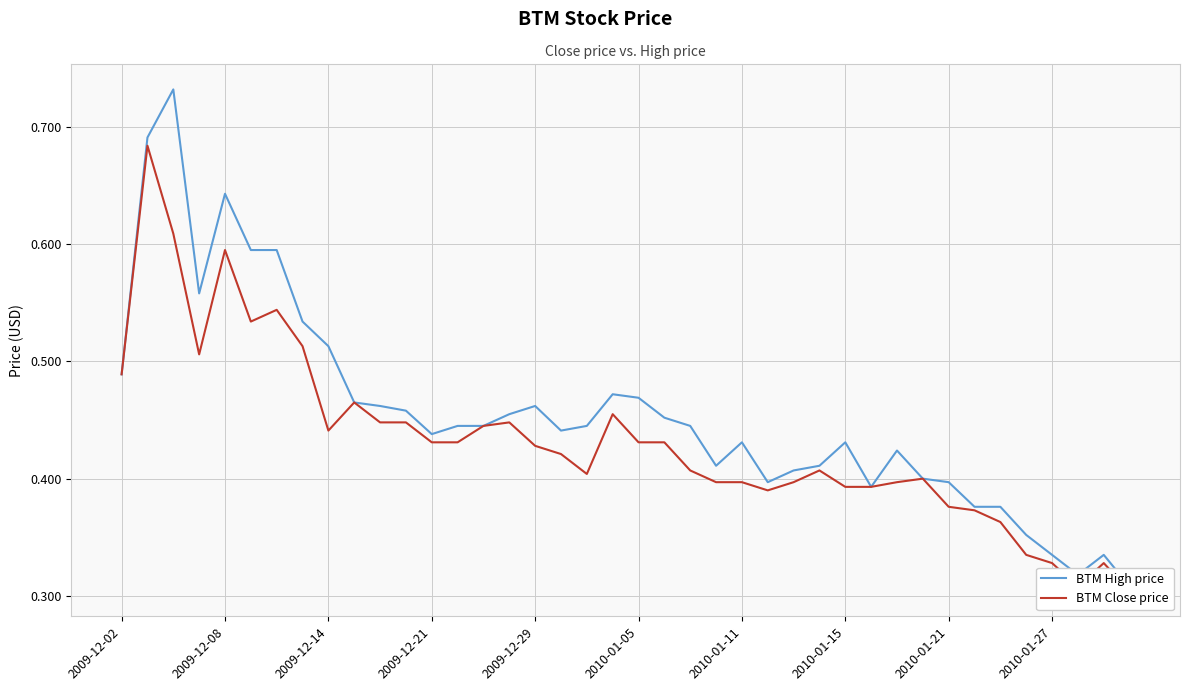

Does the chart display data point markers on the line(s)?

No